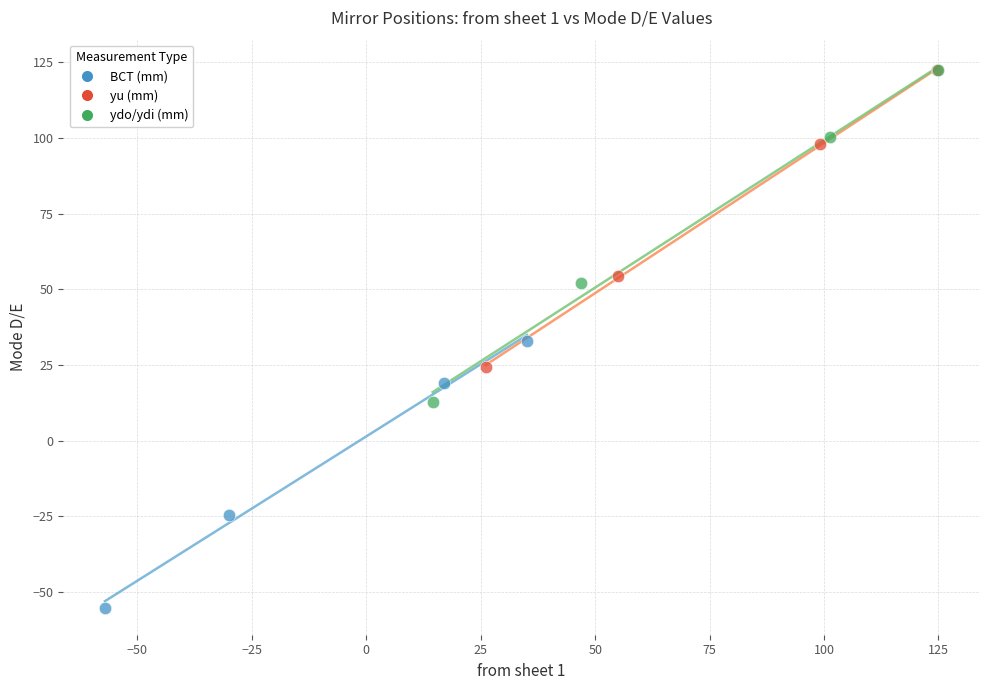

Which series contains the lowest Y value?

BCT (mm)